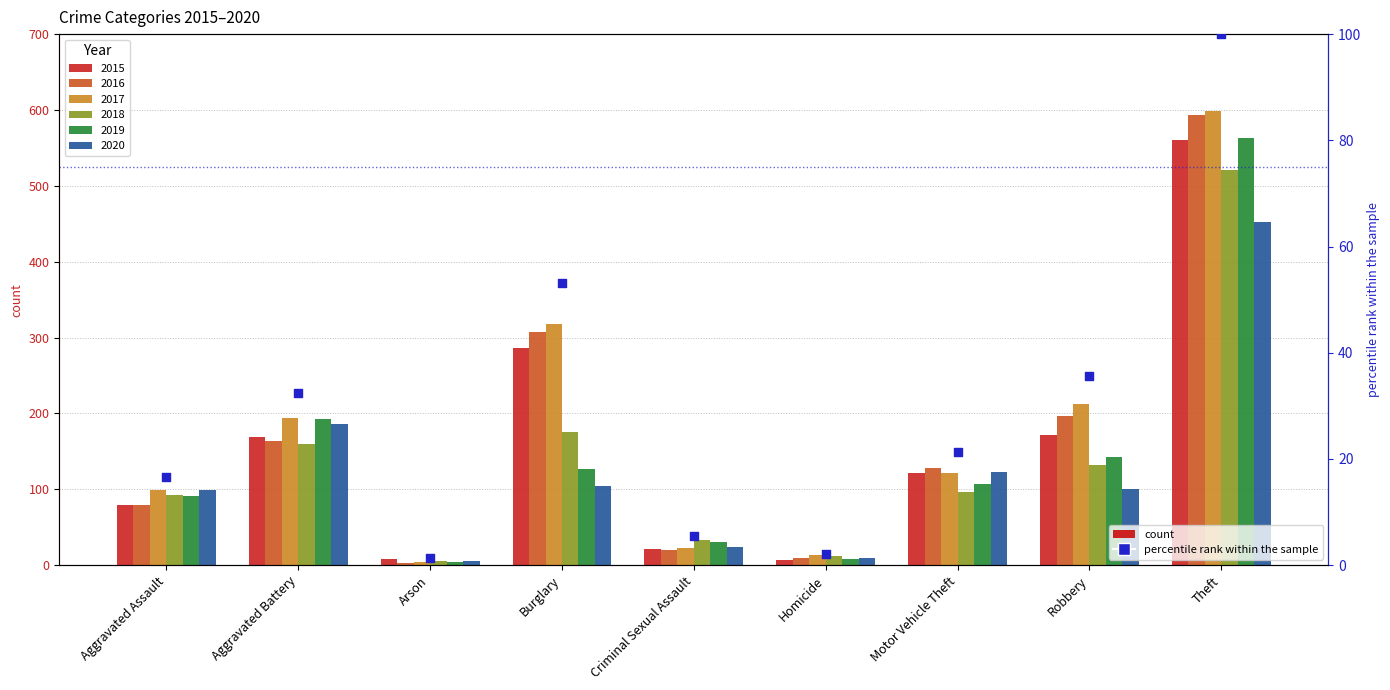

What is the change in value from Aggravated Assault to Robbery?

+19.0